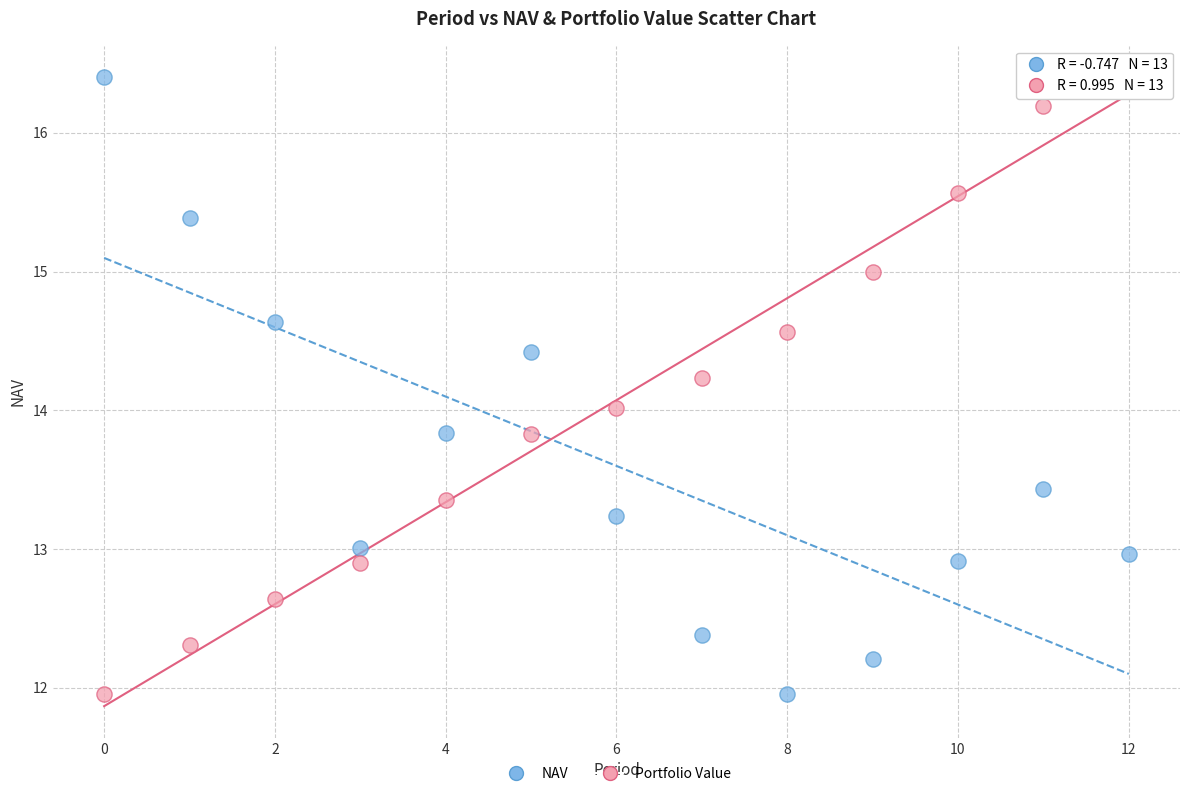

Across all data points, what is the range of Y values (max minus min)?

4.4